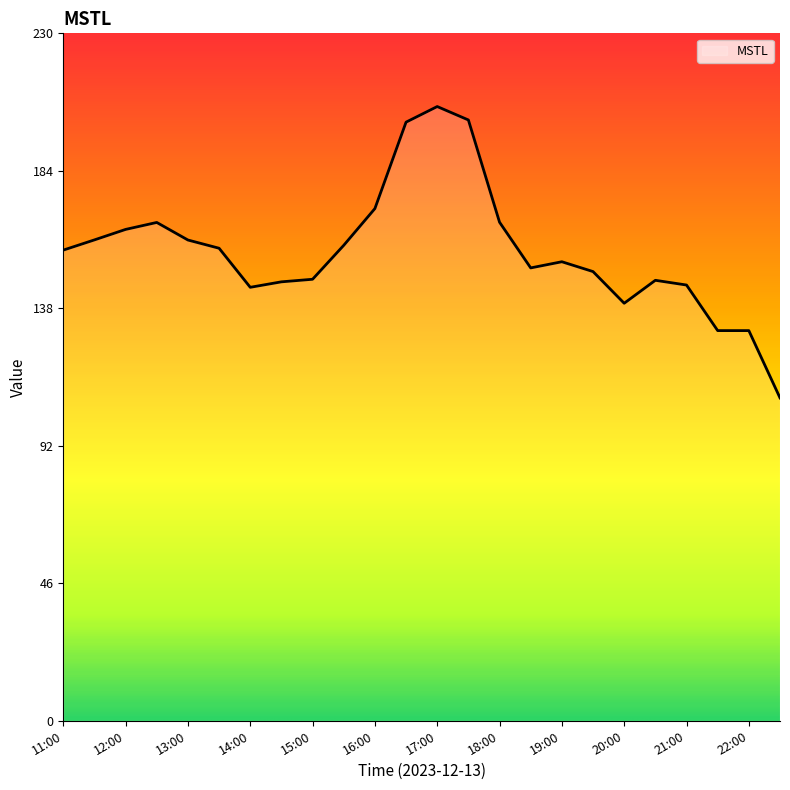

What is the minimum value shown in the chart?

108.0